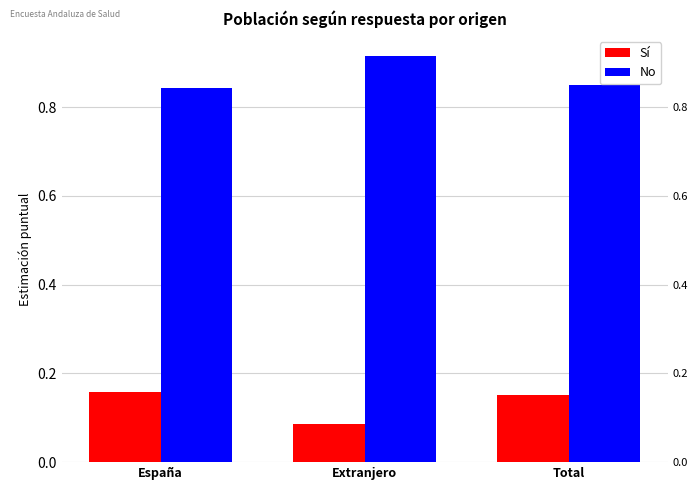

Is it true that Sí equals 0.2 at España?

True